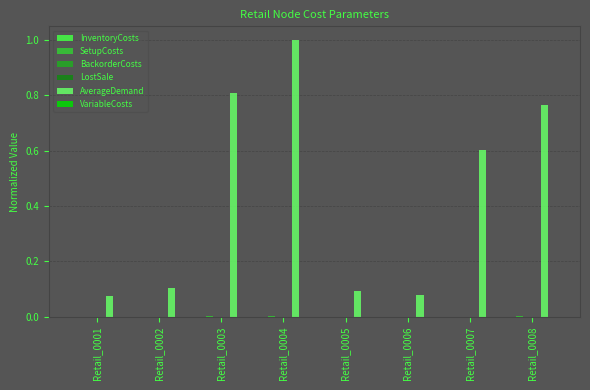

Which label corresponds to the largest value in the chart?

Retail_0004